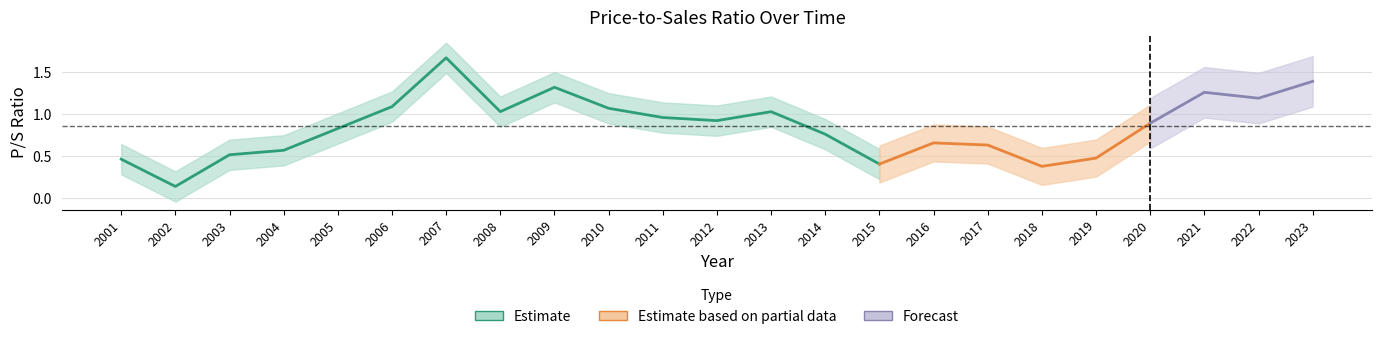

What is the value of the 17th point from the left?

0.6